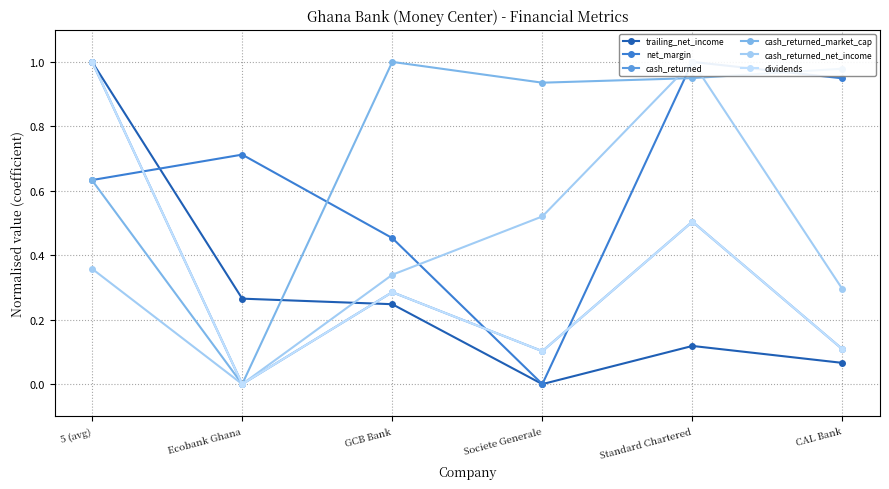

Rank the categories by cash_returned_market_cap value from lowest to highest.

Ecobank Ghana, 5 (avg), Societe Generale, Standard Chartered, CAL Bank, GCB Bank